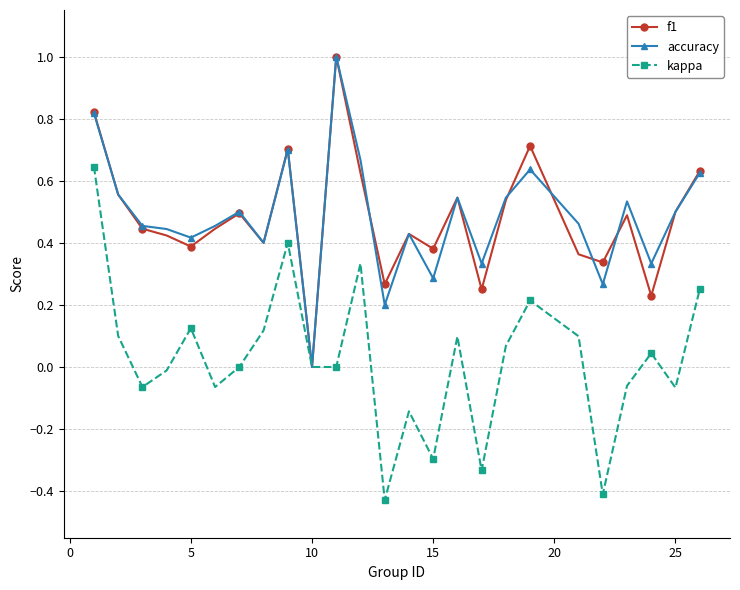

In kappa, how many points are higher than both neighbors (excluding endpoints)?

7